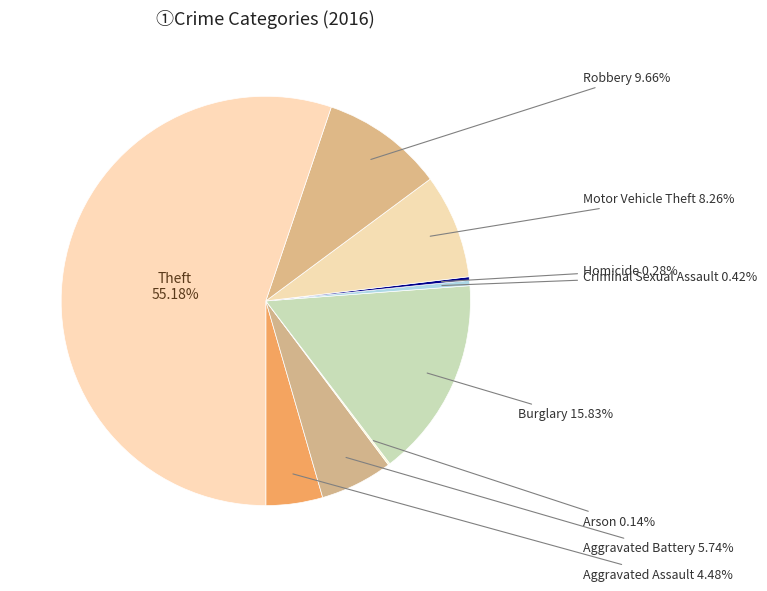

Is Theft the majority of the pie?

Yes